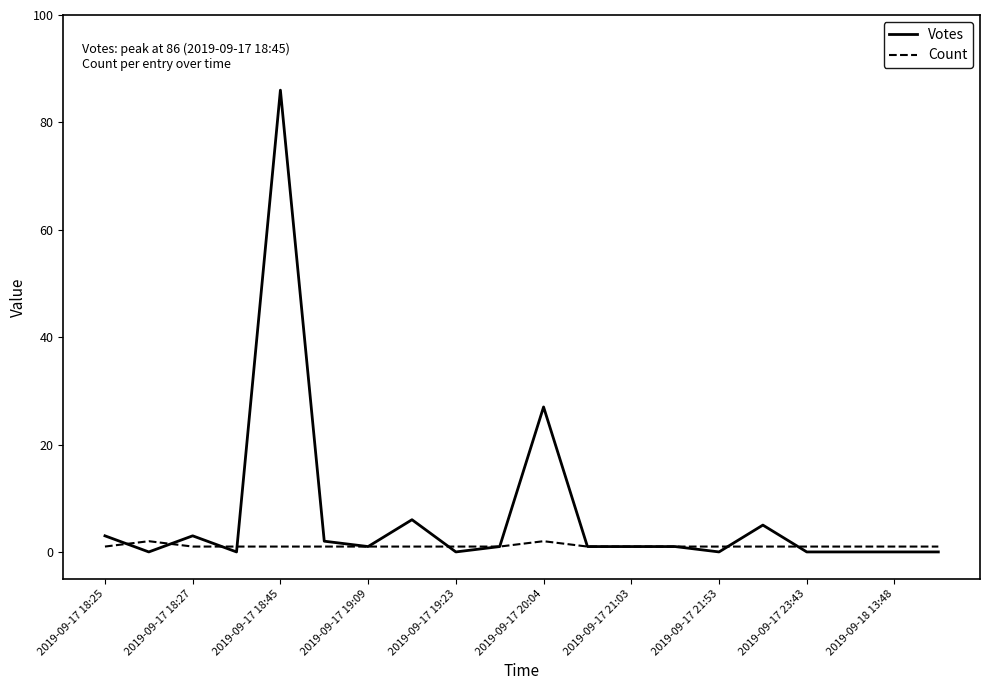

Reading left to right, list all the values displayed in this chart.

Votes: 3	0	3	0	86	2	1	6	0	1	27	1	1	1	0	5	0	0	0	0
Count: 1	2	1	1	1	1	1	1	1	1	2	1	1	1	1	1	1	1	1	1